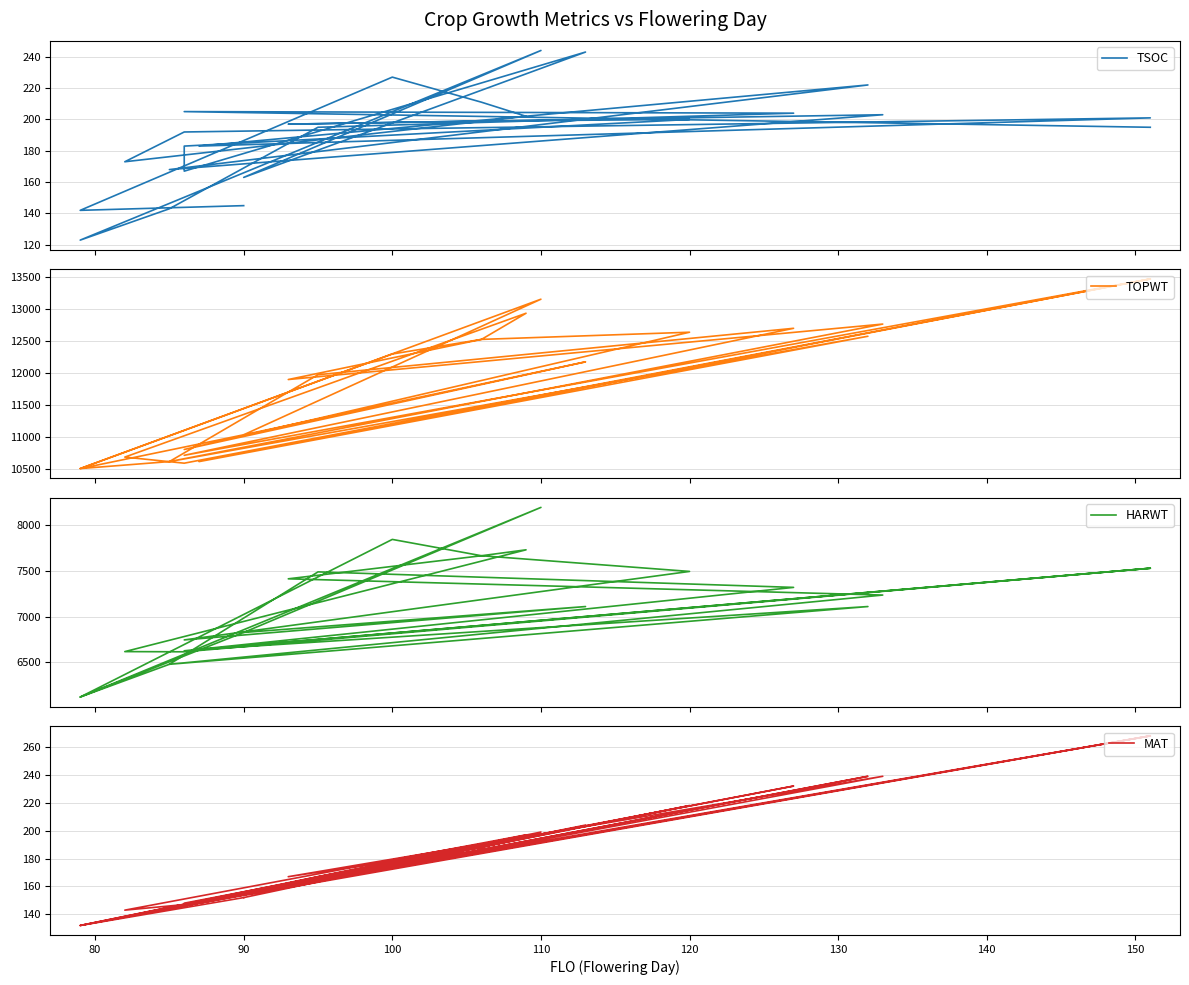

Count the number of data series in this chart.

4